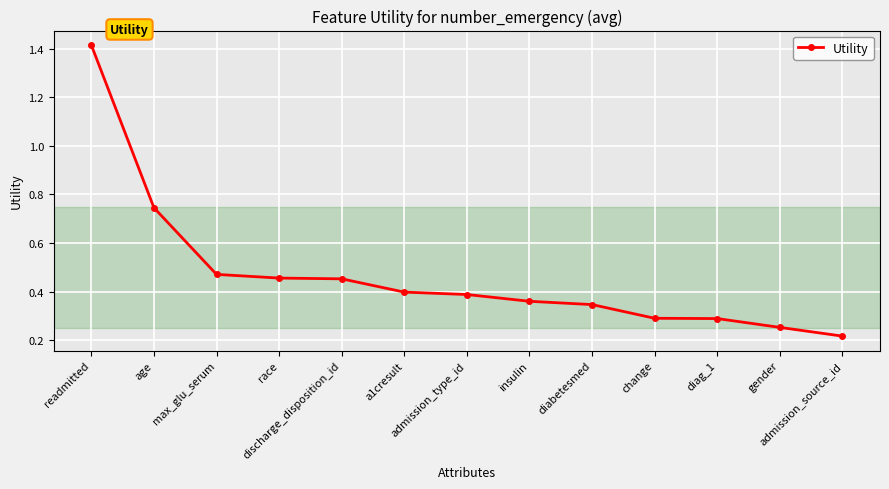

Count the values in the range 0 to 1.

12